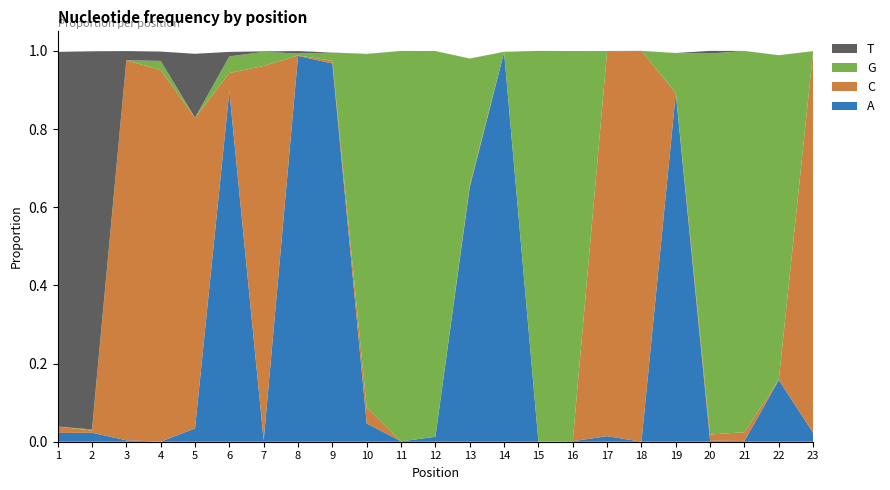

Reading left to right, what are all the values shown in this chart?

A: 1=0.0	2=0.0	3=0.0	4=0.0	5=0.0	6=0.9	7=0.0	8=1.0	9=1.0	10=0.0	11=0.0	12=0.0	13=0.7	14=1.0	15=0.0	16=0.0	17=0.0	18=0.0	19=0.9	20=0.0	21=0.0	22=0.2	23=0.0
C: 1=0.0	2=0.0	3=1.0	4=1.0	5=0.8	6=0.0	7=1.0	8=0.0	9=0.0	10=0.0	11=0.0	12=0.0	13=0.0	14=0.0	15=0.0	16=0.0	17=1.0	18=1.0	19=0.0	20=0.0	21=0.0	22=0.0	23=1.0
G: 1=0.0	2=0.0	3=0.0	4=0.0	5=0.0	6=0.0	7=0.0	8=0.0	9=0.0	10=0.9	11=1.0	12=1.0	13=0.3	14=0.0	15=1.0	16=1.0	17=0.0	18=0.0	19=0.1	20=1.0	21=1.0	22=0.8	23=0.0
T: 1=1.0	2=1.0	3=0.0	4=0.0	5=0.2	6=0.0	7=0.0	8=0.0	9=0.0	10=0.0	11=0.0	12=0.0	13=0.0	14=0.0	15=0.0	16=0.0	17=0.0	18=0.0	19=0.0	20=0.0	21=0.0	22=0.0	23=0.0